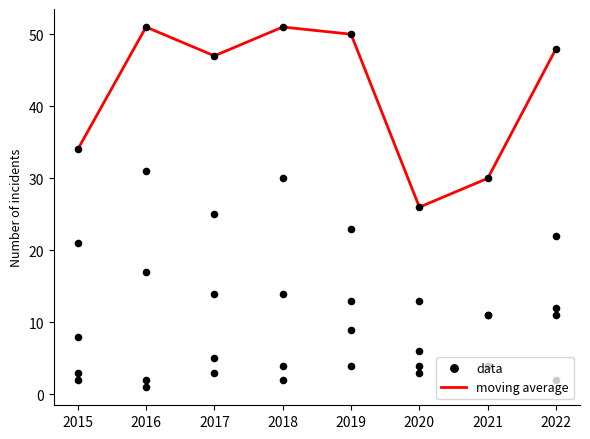

Which series reaches the minimum Y coordinate?

data